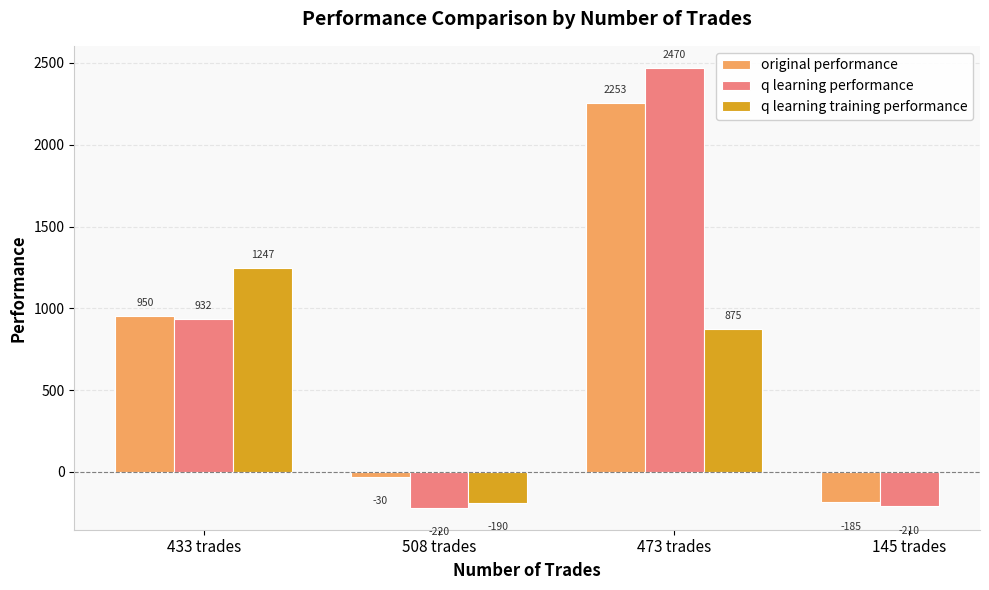

What is the sum of the q learning training performance values at 508 trades and 433 trades?

1057.3